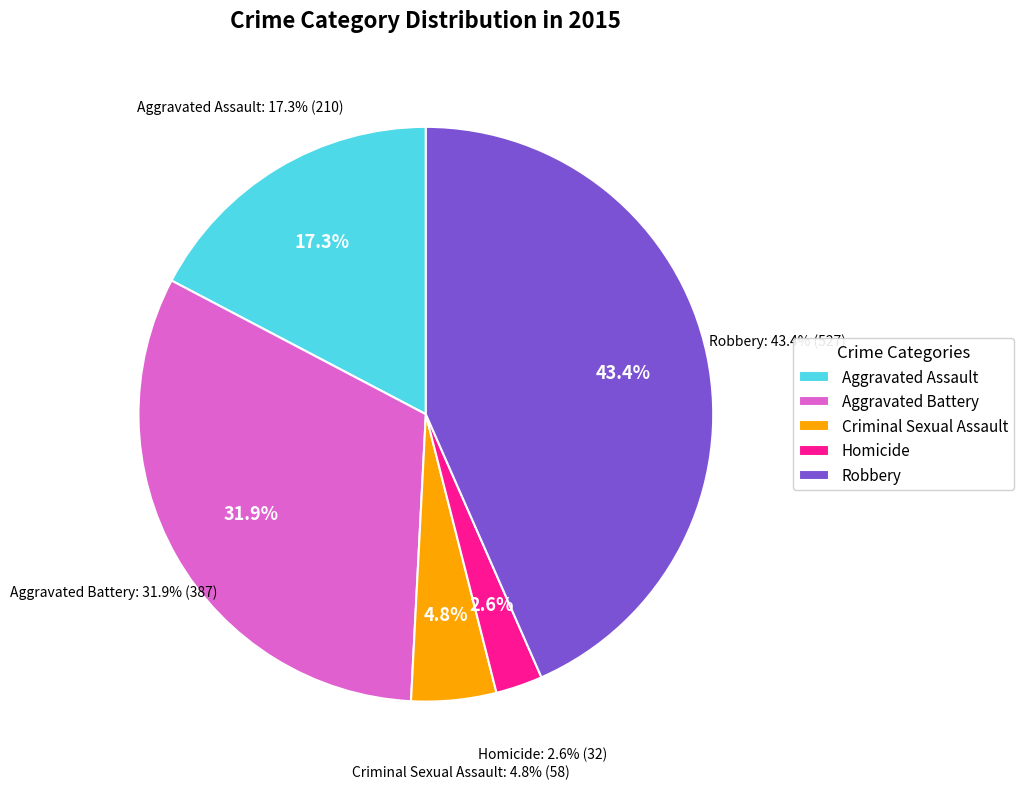

Is it true that Aggravated Battery is 43% of the pie?

False